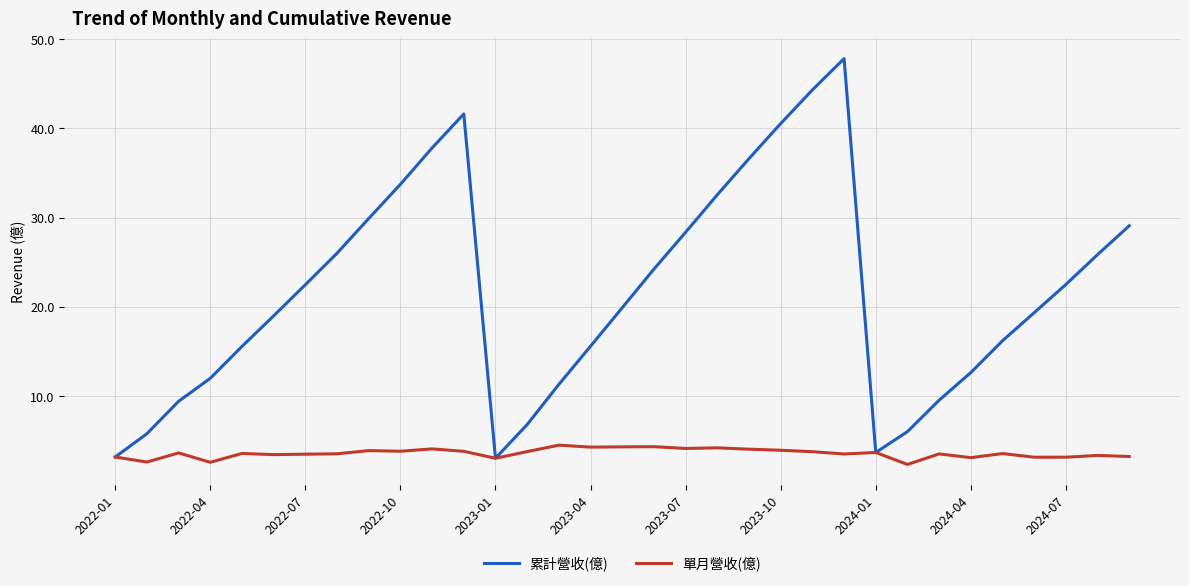

Which series has the widest spread of values?

累計營收(億)